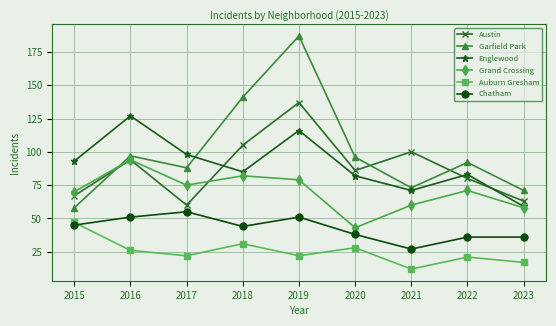

How many data points in Garfield Park are less than 92?

4